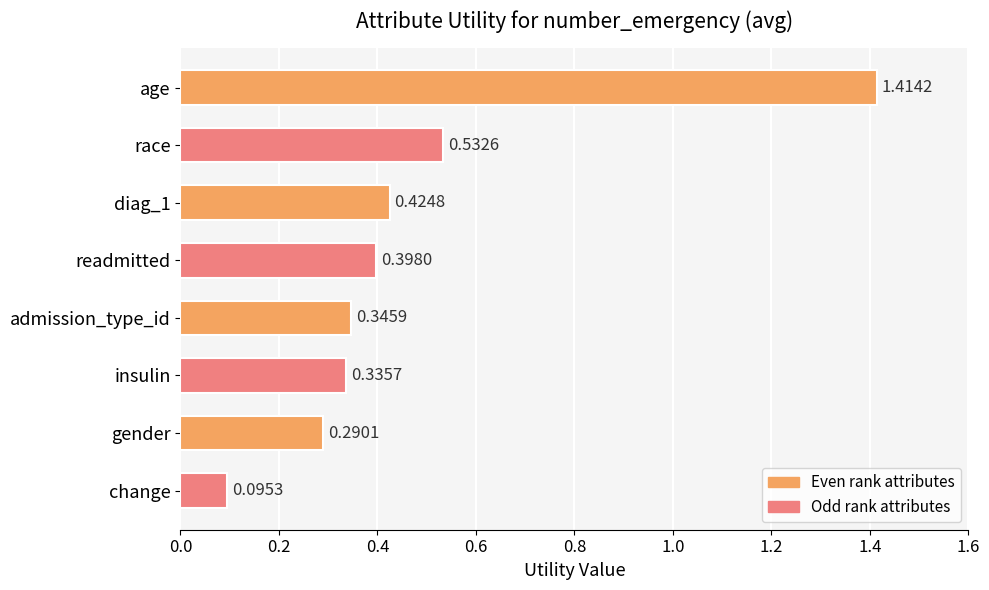

What is the change in value from age to race?

-0.9